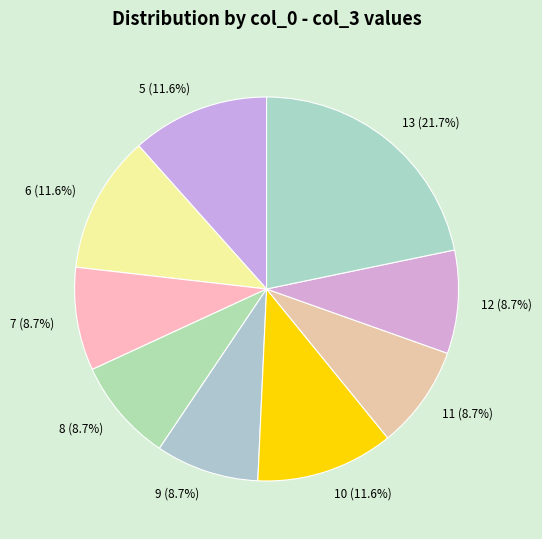

Which category has the biggest portion of the pie?

13